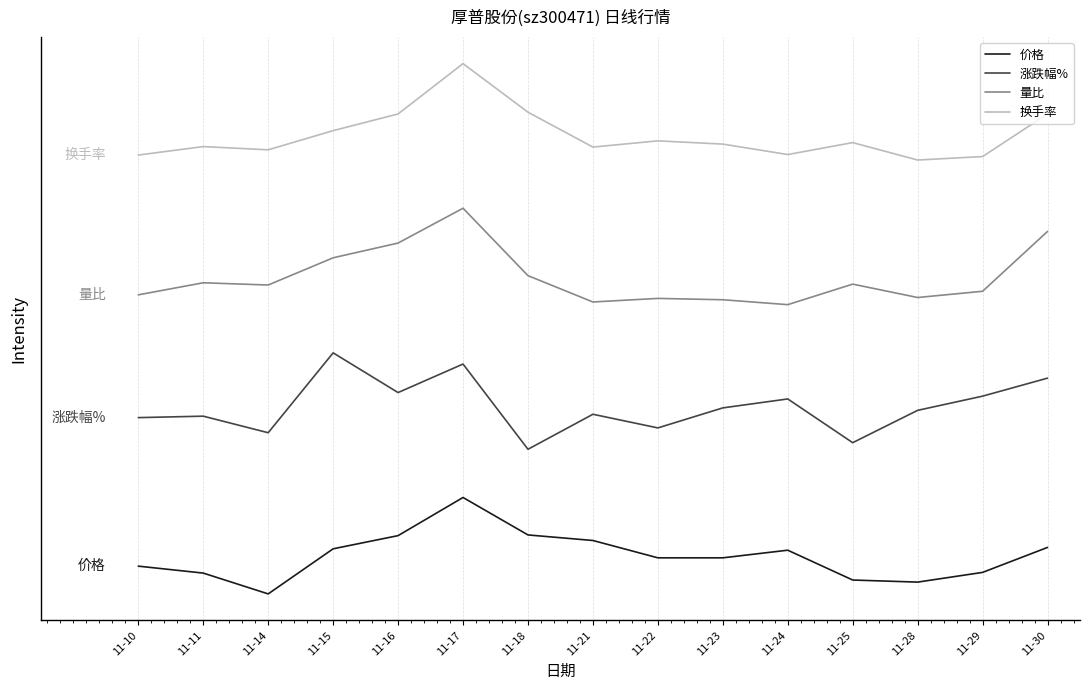

Where is 价格 nearest to the value 2?

11-30